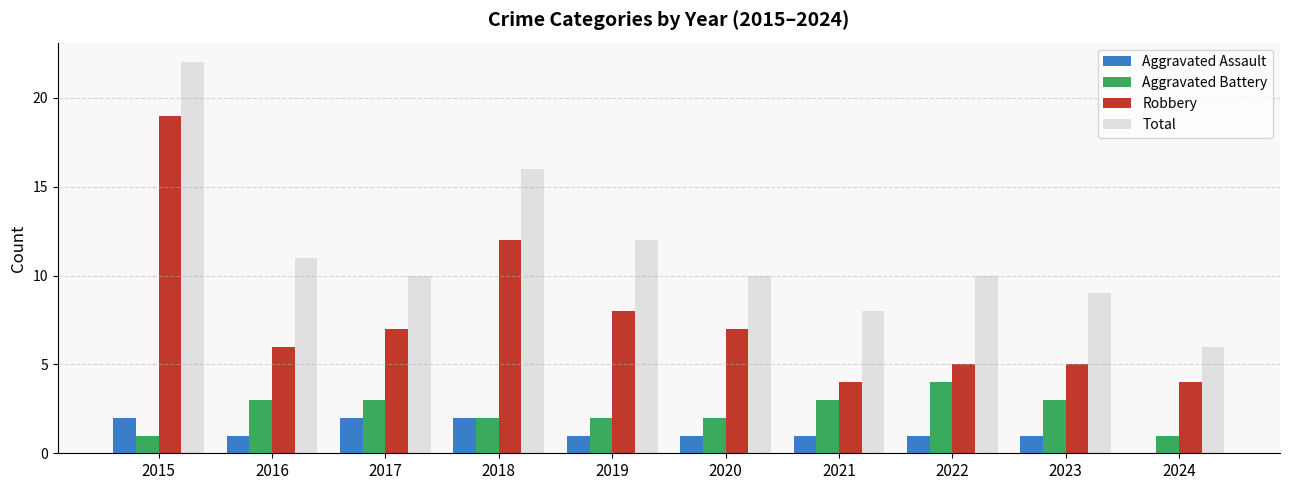

What is the sum of all Robbery values?

77